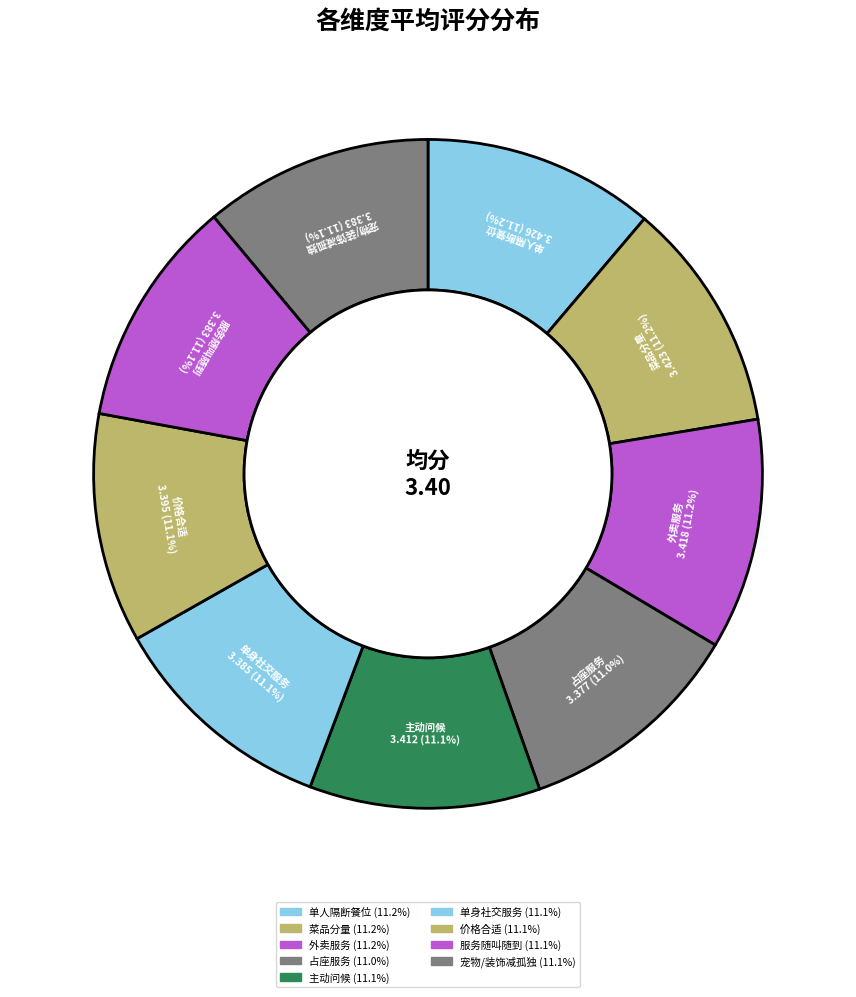

Rank the categories by value from lowest to highest.

是否提供占座服务, 服务是否随叫随到, 店内是否有宠物或者相关装饰减少孤独感, 是否提供单身社交相关服务, 价格是否合适, 进店时是否有人主动问候、询问, 是否提供外卖服务, 菜品分量, 是否带有隔断的单人餐位